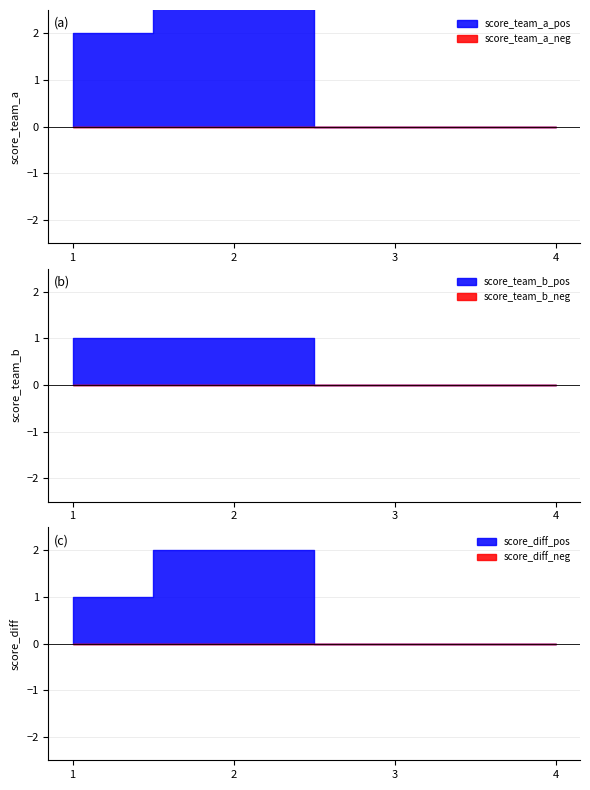

The score_team_a series shows 1 at 2. True or false?

False